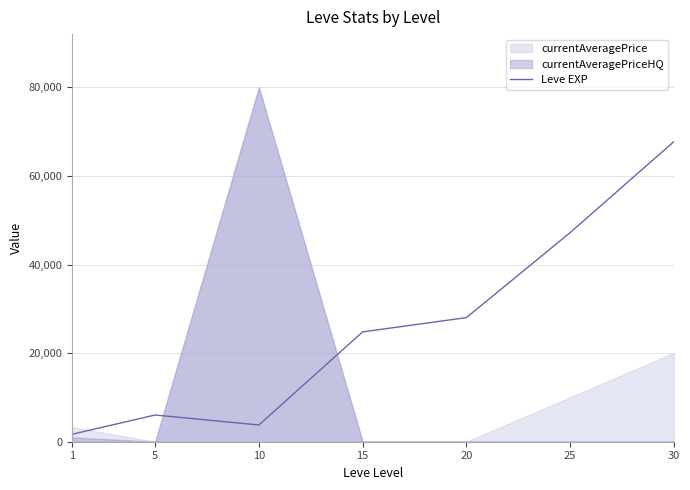

What is the change in value from 5 to 15?

+18760